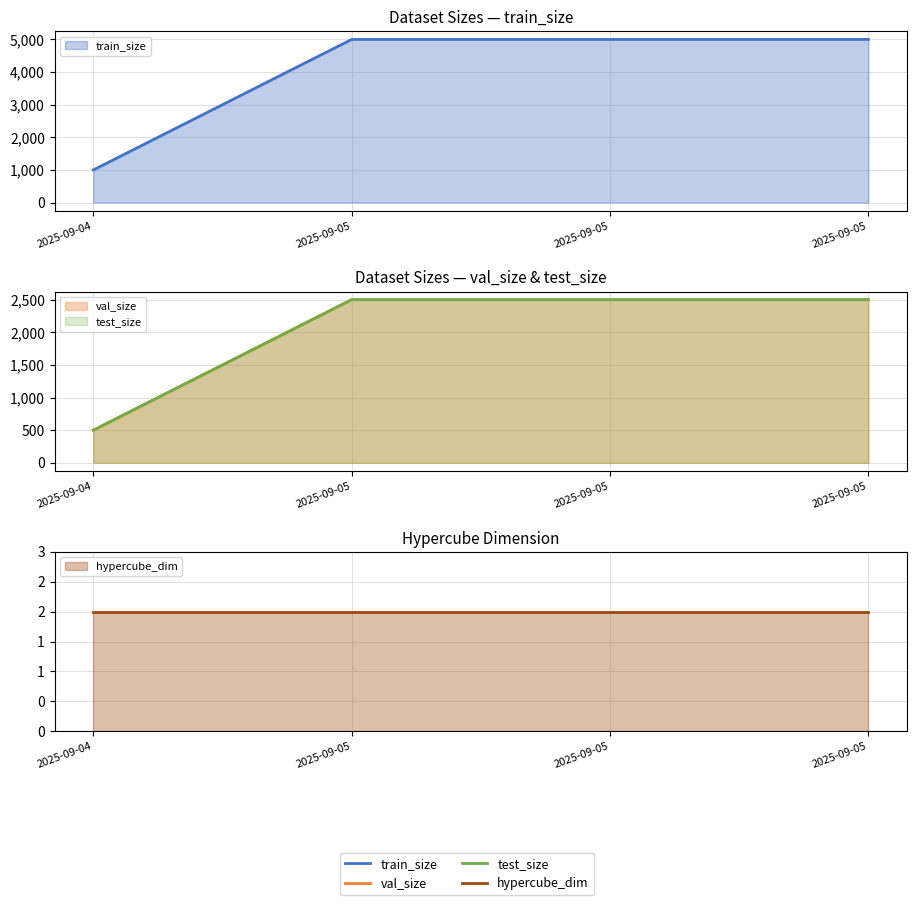

At which category is the sum across all series the highest?

2025-09-05